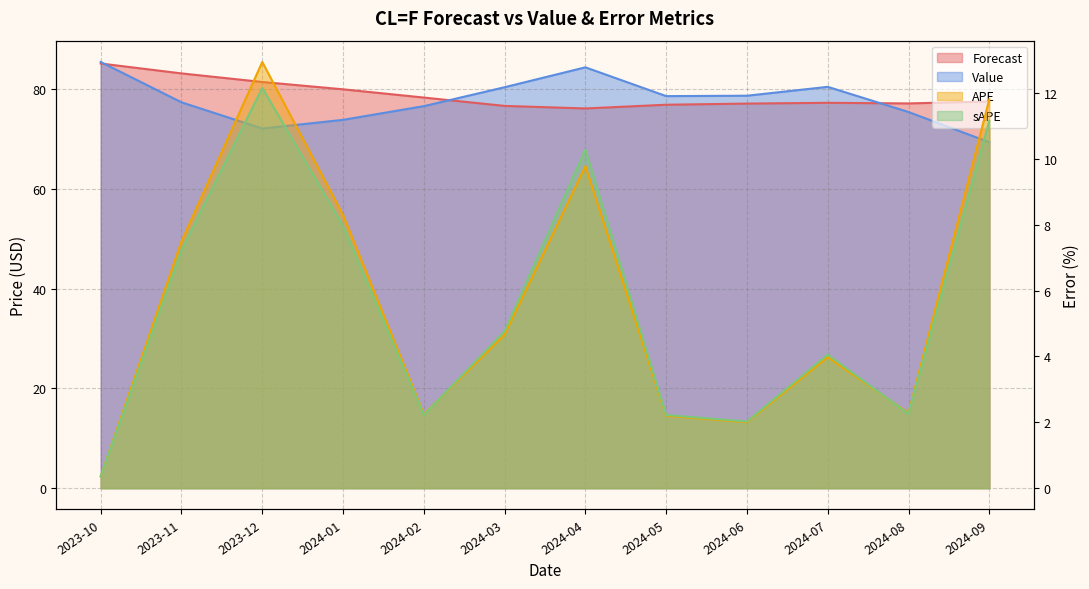

Reading left to right, list all the values displayed in this chart.

Forecast: 2023-10=85.2	2023-11=83.2	2023-12=81.5	2024-01=80.0	2024-02=78.3	2024-03=76.7	2024-04=76.1	2024-05=76.9	2024-06=77.1	2024-07=77.3	2024-08=77.2	2024-09=77.6
Value: 2023-10=85.5	2023-11=77.4	2023-12=72.1	2024-01=73.9	2024-02=76.6	2024-03=80.4	2024-04=84.4	2024-05=78.6	2024-06=78.7	2024-07=80.5	2024-08=75.4	2024-09=69.4
APE: 2023-10=0.4	2023-11=7.5	2023-12=12.9	2024-01=8.3	2024-02=2.2	2024-03=4.7	2024-04=9.8	2024-05=2.2	2024-06=2.0	2024-07=4.0	2024-08=2.3	2024-09=11.8
sAPE: 2023-10=0.4	2023-11=7.2	2023-12=12.2	2024-01=8.0	2024-02=2.2	2024-03=4.8	2024-04=10.3	2024-05=2.2	2024-06=2.0	2024-07=4.1	2024-08=2.3	2024-09=11.1